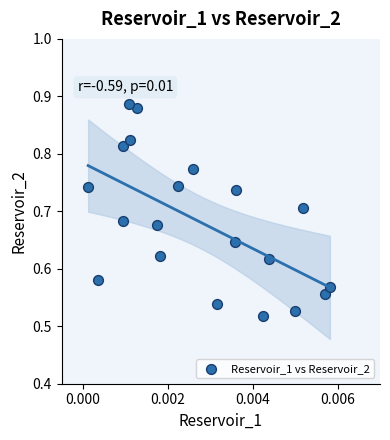

Count the number of points in this scatter plot.

20